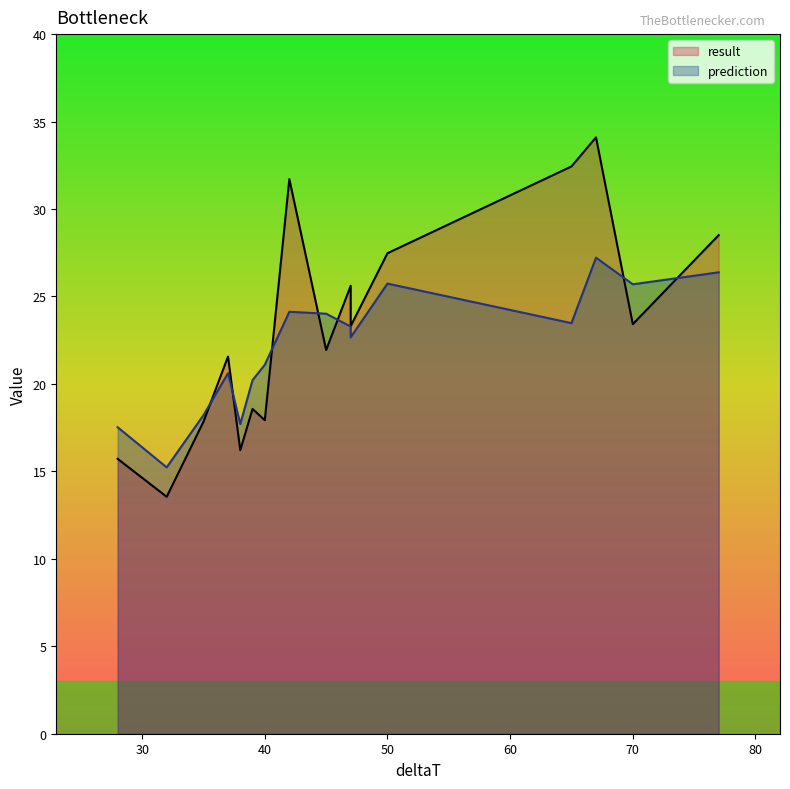

Read the result value at 47.

25.6